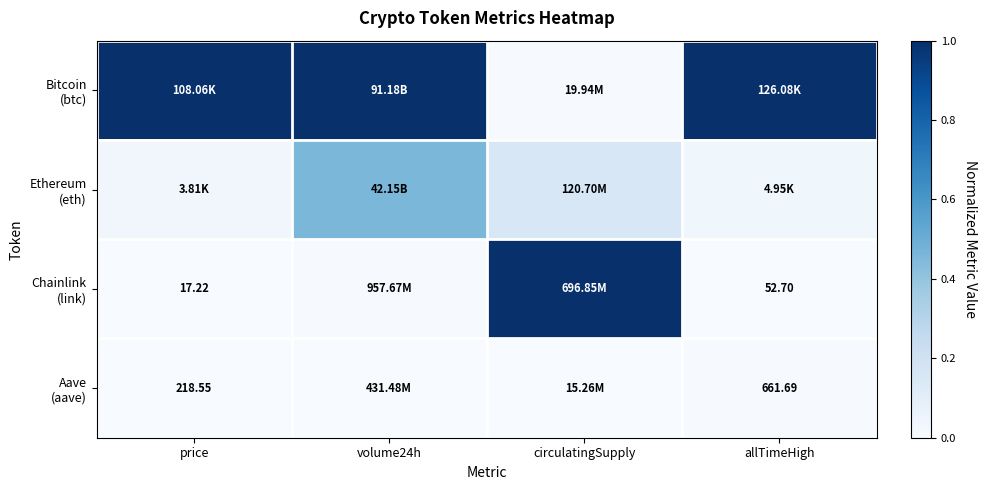

What is the sum of the Chainlink (link) values at circulatingSupply and volume24h?

1.0